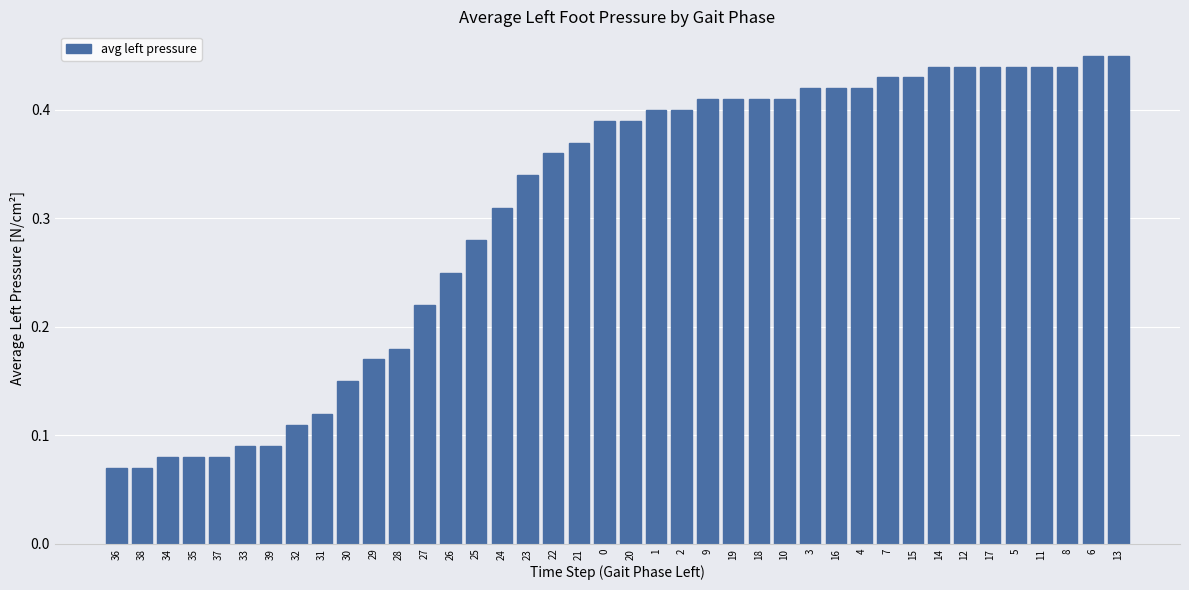

The chart shows a value of 0.4 at 21. True or false?

True